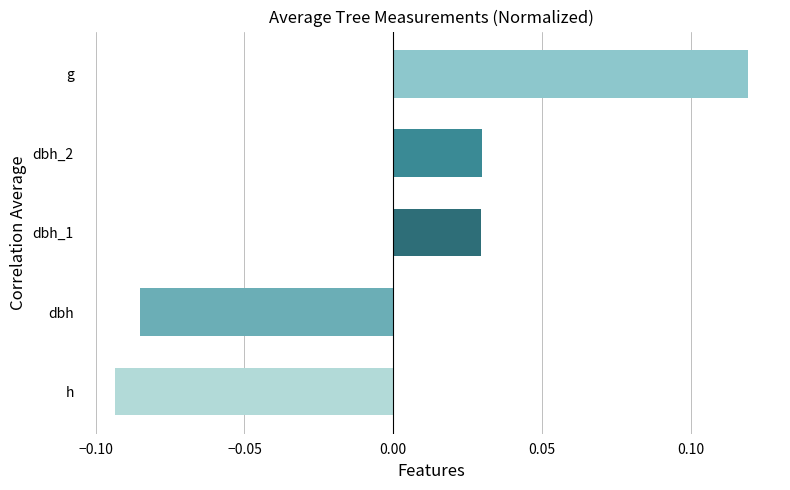

Count the number of values greater than 0.

3